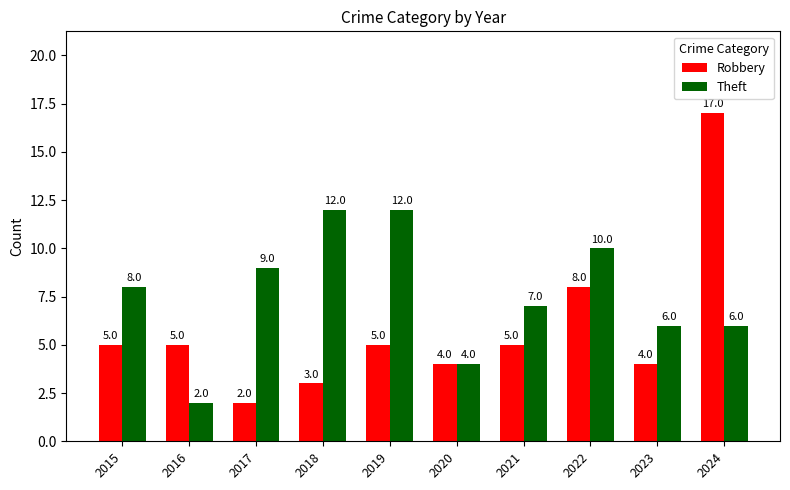

Reading left to right, extract all data points from this chart.

Robbery: 2015=5	2016=5	2017=2	2018=3	2019=5	2020=4	2021=5	2022=8	2023=4	2024=17
Theft: 2015=8	2016=2	2017=9	2018=12	2019=12	2020=4	2021=7	2022=10	2023=6	2024=6